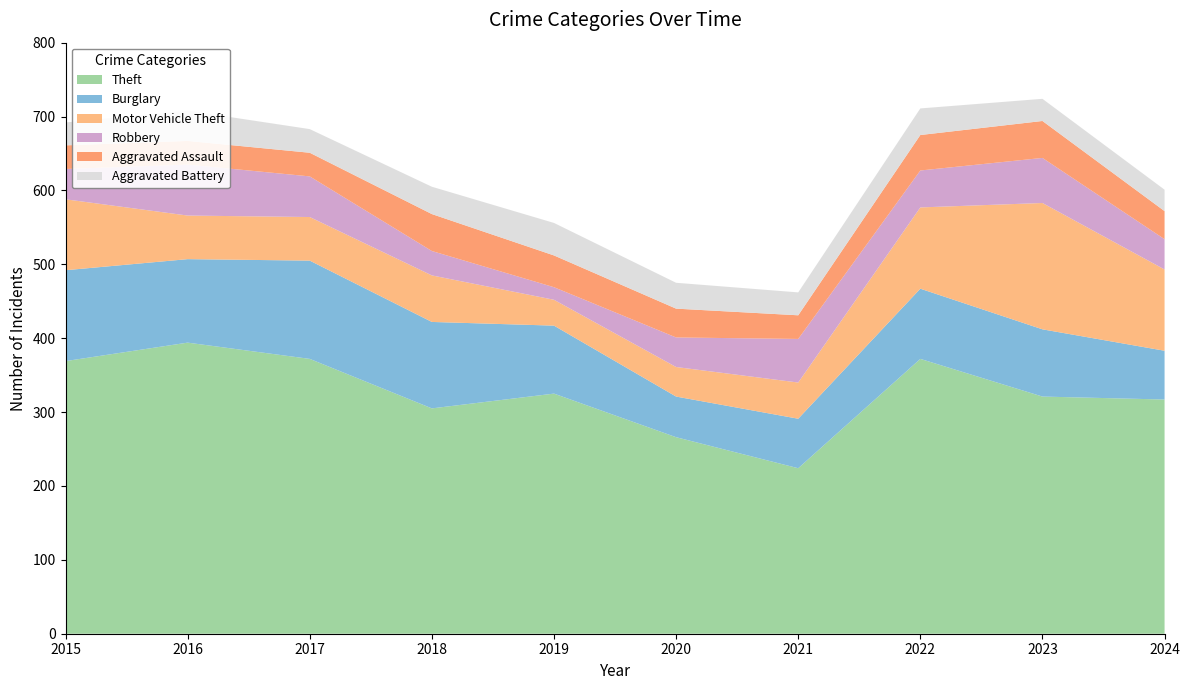

Reading right to left, list all the values displayed in this chart.

Theft: 2024=317	2023=321	2022=372	2021=224	2020=266	2019=325	2018=305	2017=372	2016=394	2015=369
Burglary: 2024=66	2023=91	2022=95	2021=67	2020=55	2019=92	2018=117	2017=133	2016=113	2015=123
Motor Vehicle Theft: 2024=110	2023=171	2022=110	2021=49	2020=40	2019=35	2018=63	2017=59	2016=59	2015=96
Robbery: 2024=41	2023=61	2022=50	2021=59	2020=40	2019=17	2018=33	2017=55	2016=69	2015=41
Aggravated Assault: 2024=38	2023=50	2022=48	2021=32	2020=39	2019=43	2018=50	2017=32	2016=32	2015=32
Aggravated Battery: 2024=29	2023=30	2022=36	2021=31	2020=35	2019=44	2018=37	2017=32	2016=41	2015=31